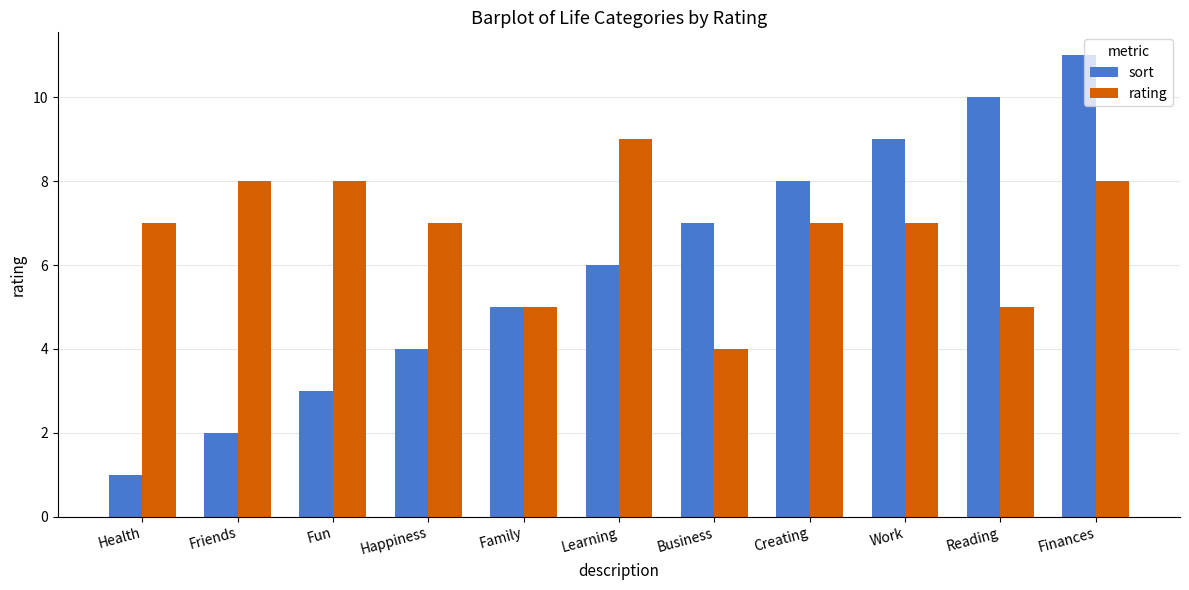

At which category does the chart reach its peak across all series?

Finances